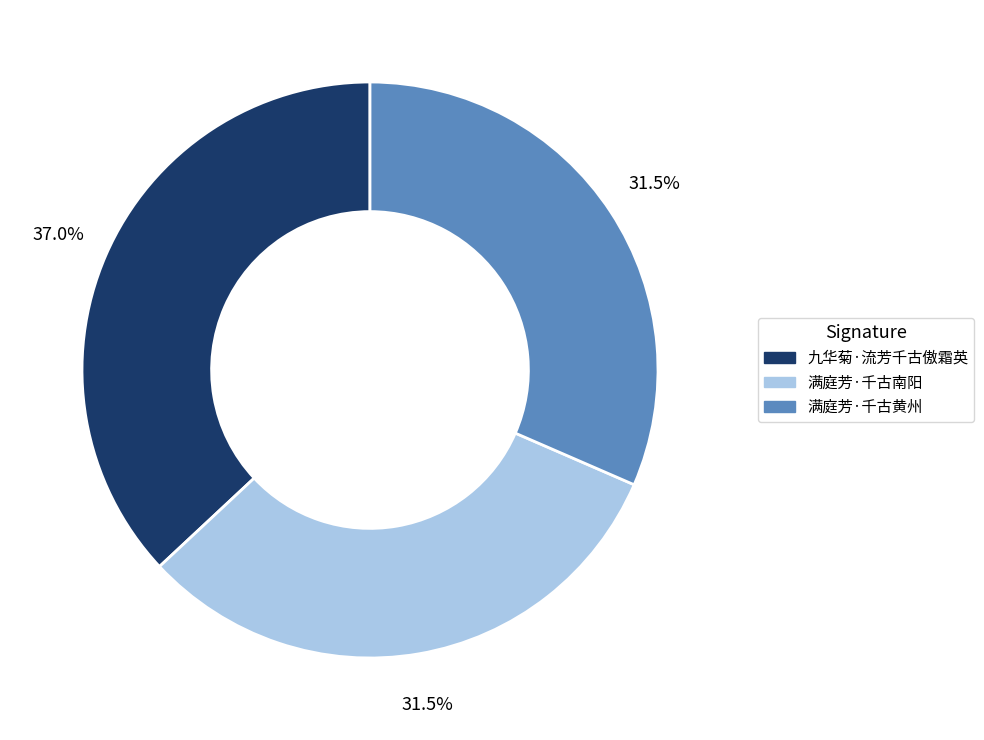

Is it true that 满庭芳·千古黄州 is 23% of the pie?

False